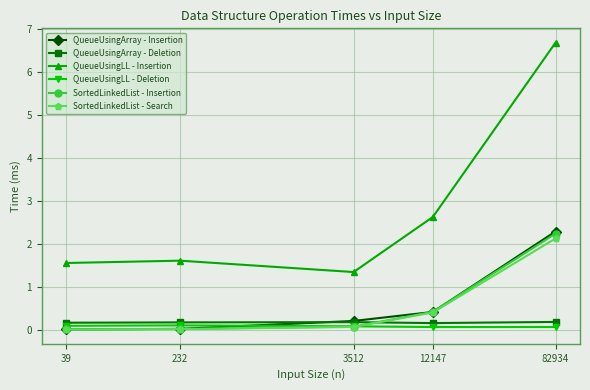

How many interior local valleys does the QueueUsingLL - Insertion series have?

1